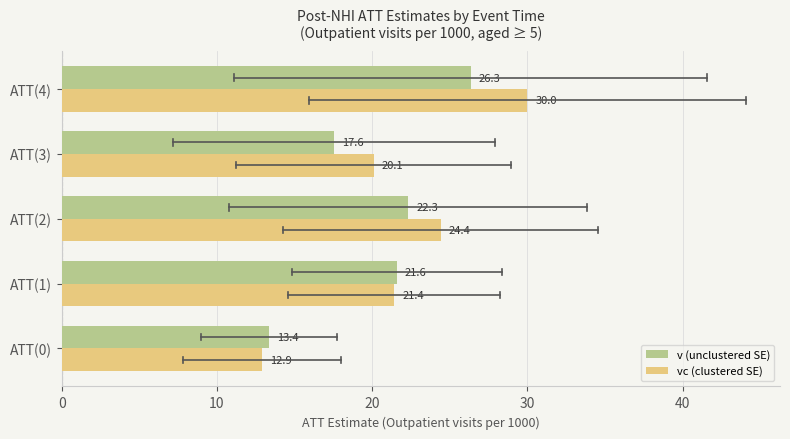

Which series has the widest spread of values?

vc (clustered SE)